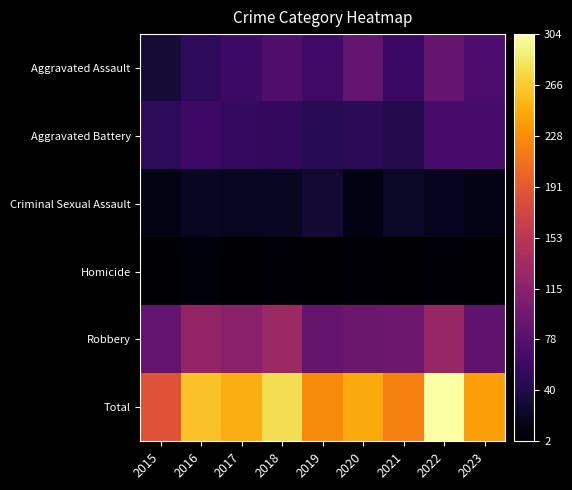

Which series has the widest spread of values?

Total